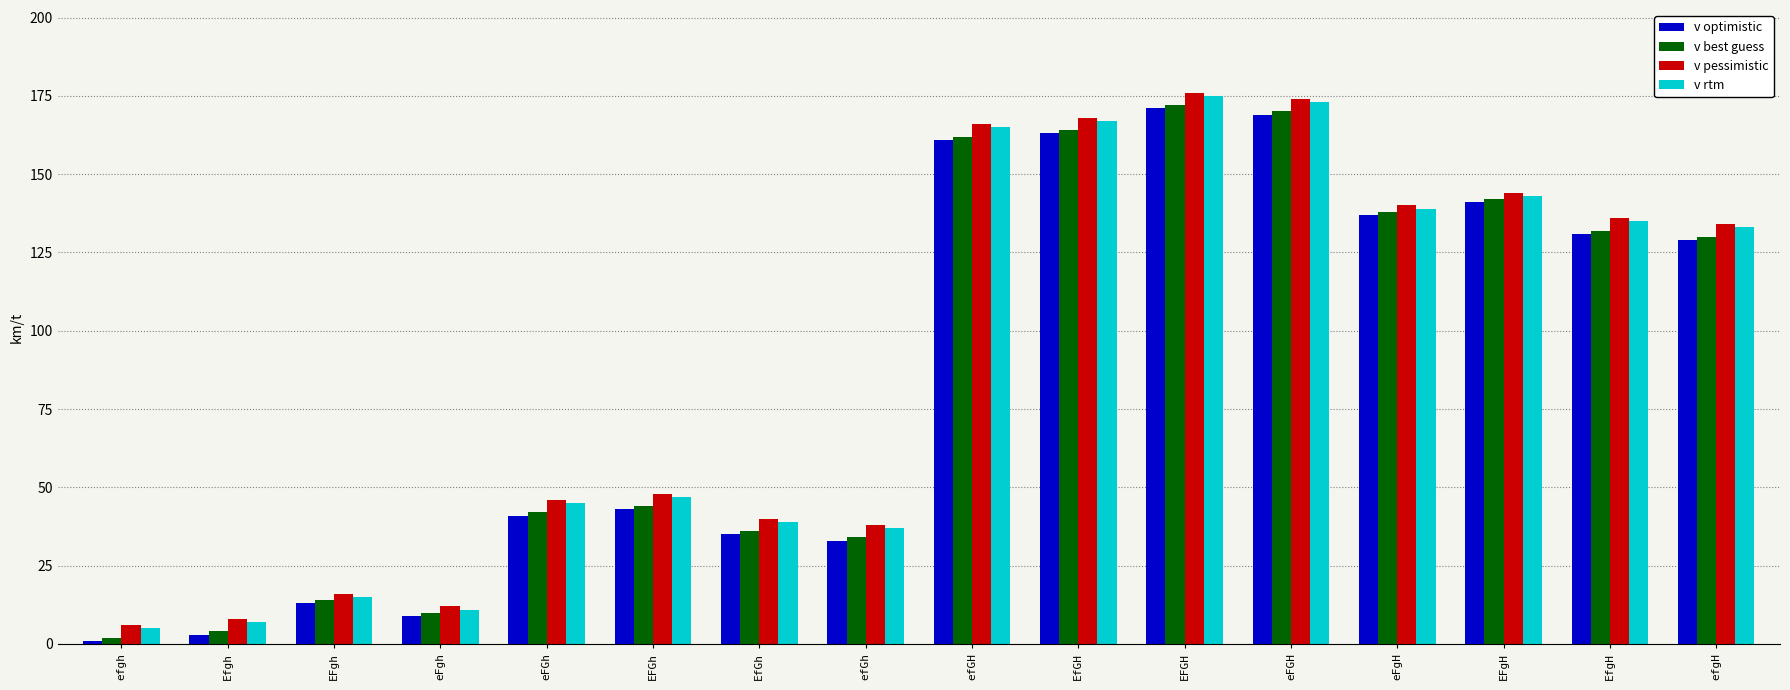

What is the value of the v pessimistic bar at the 6th from the left?

48